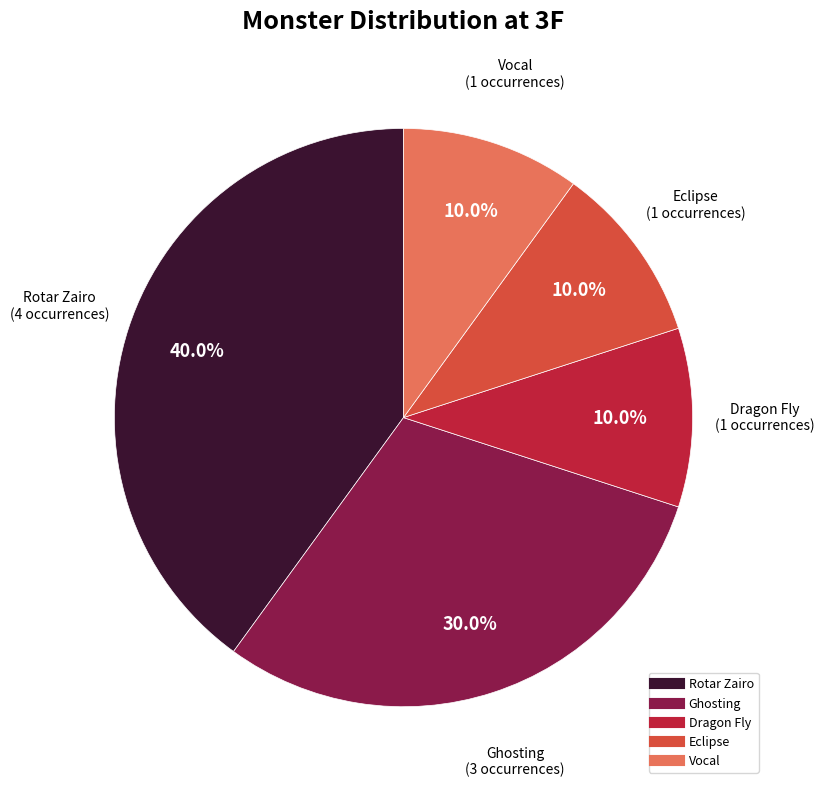

How many slices are in this pie chart?

5